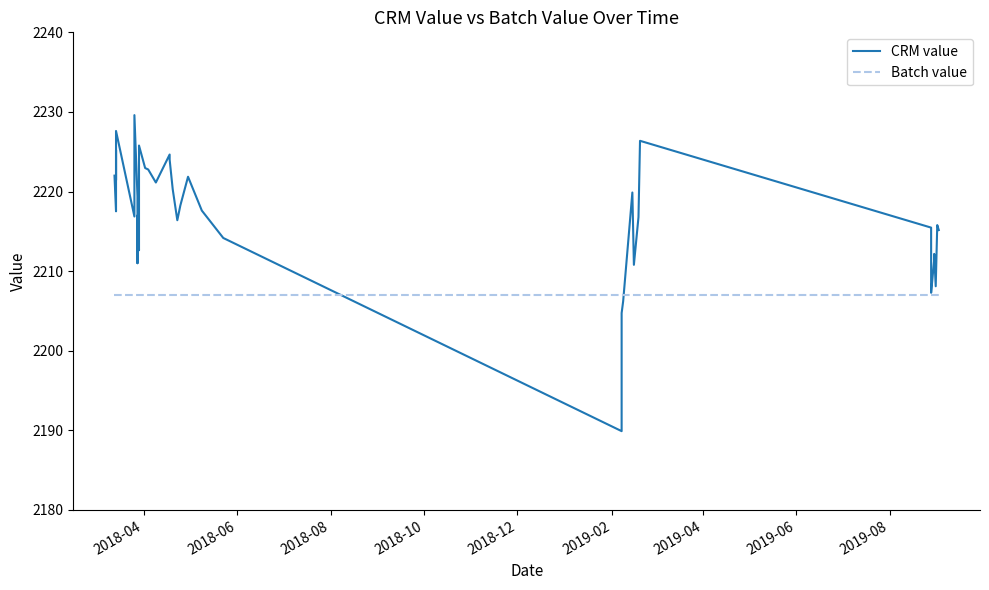

What is the maximum value for Batch value?

2207.0